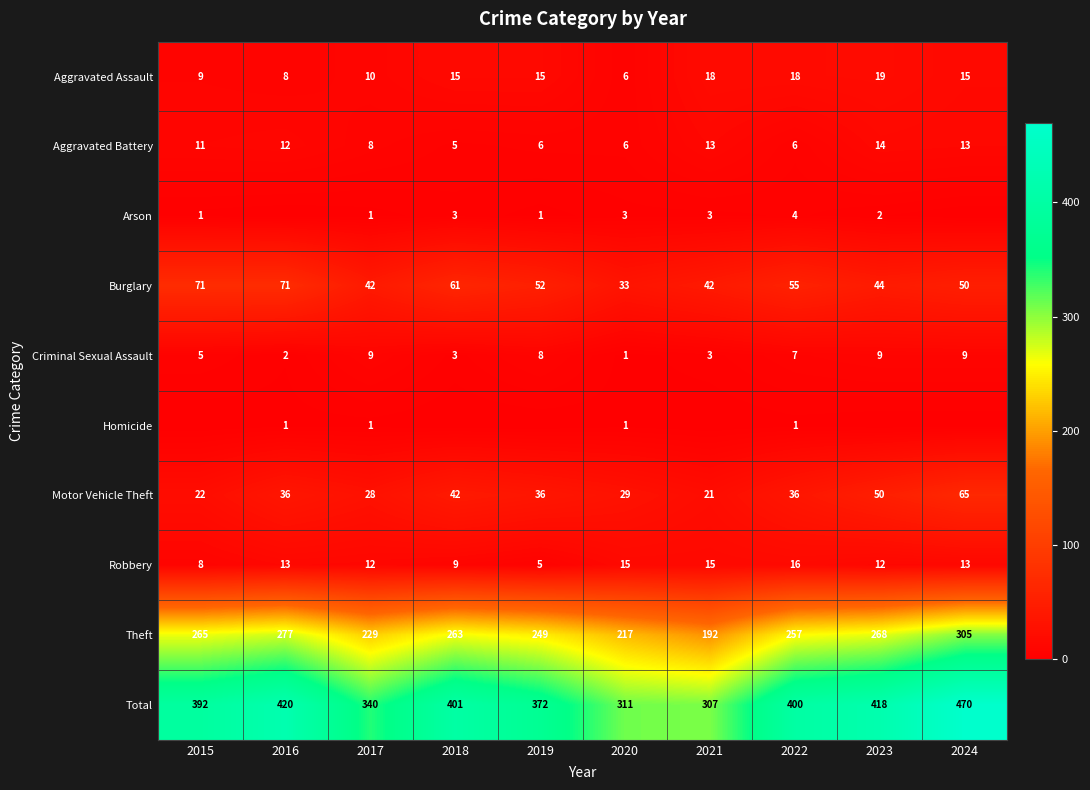

What is the difference between the highest and lowest values at 2020?

310